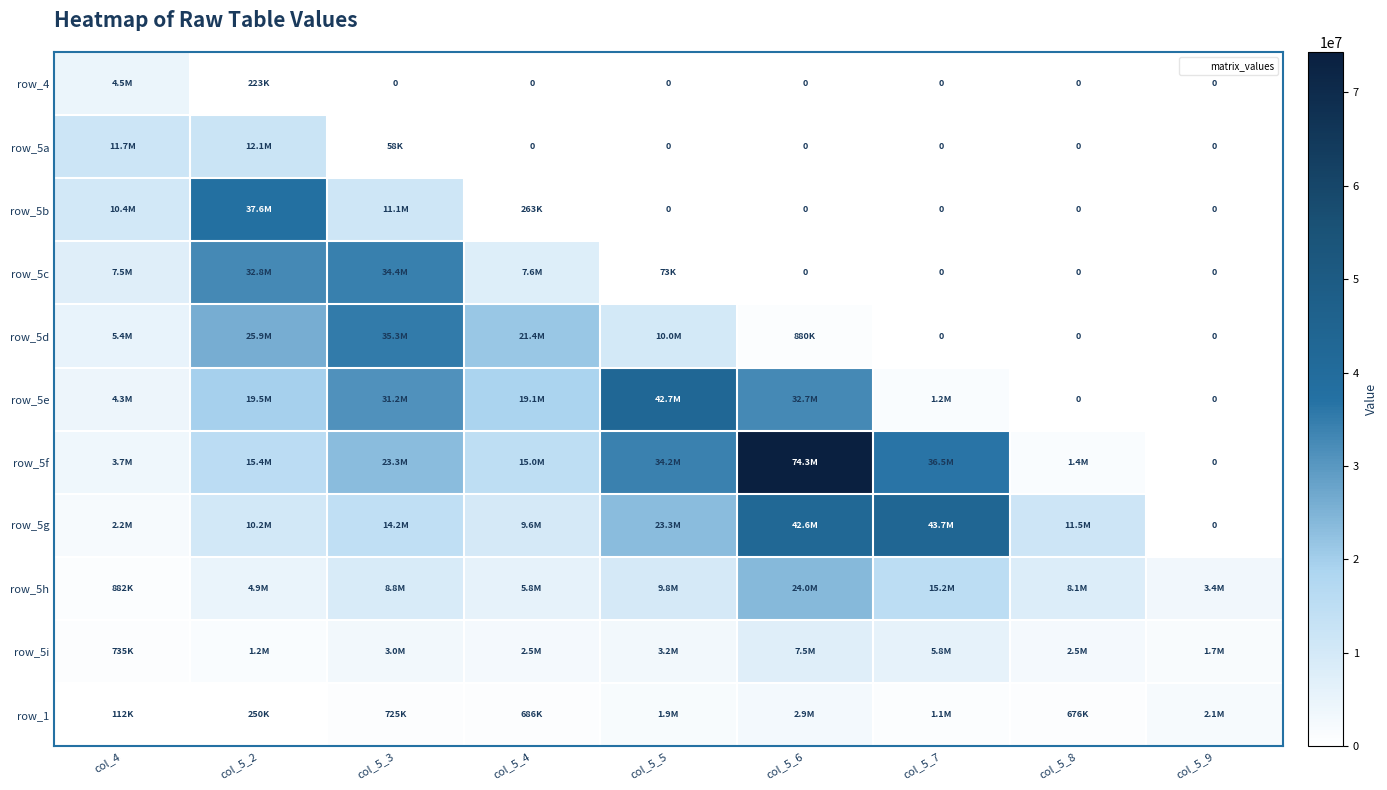

Count the number of data series in this chart.

11